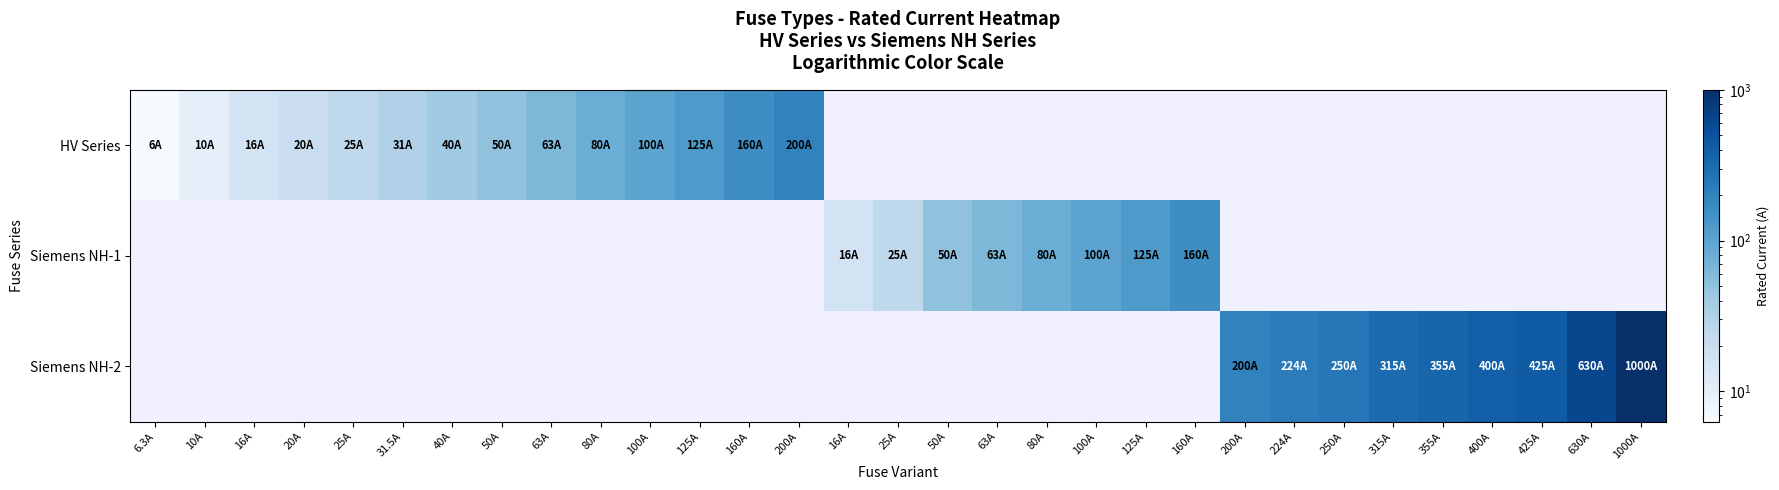

At which label does Siemens NH-1 first exceed 25?

50A